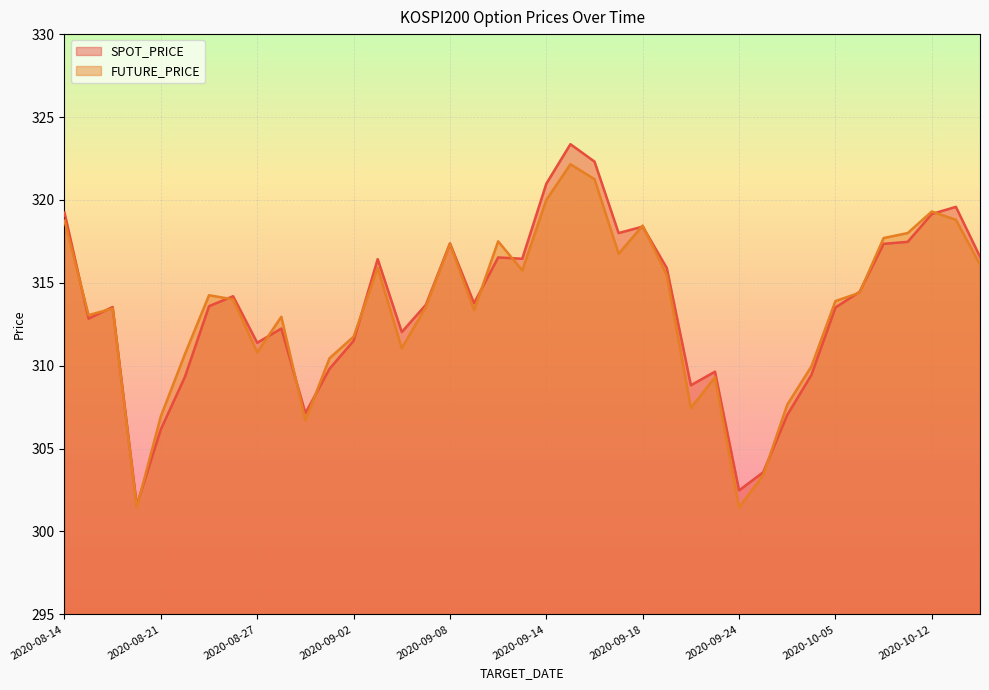

Between which two adjacent categories do SPOT_PRICE and FUTURE_PRICE first intersect?

2020-08-14 and 2020-08-18